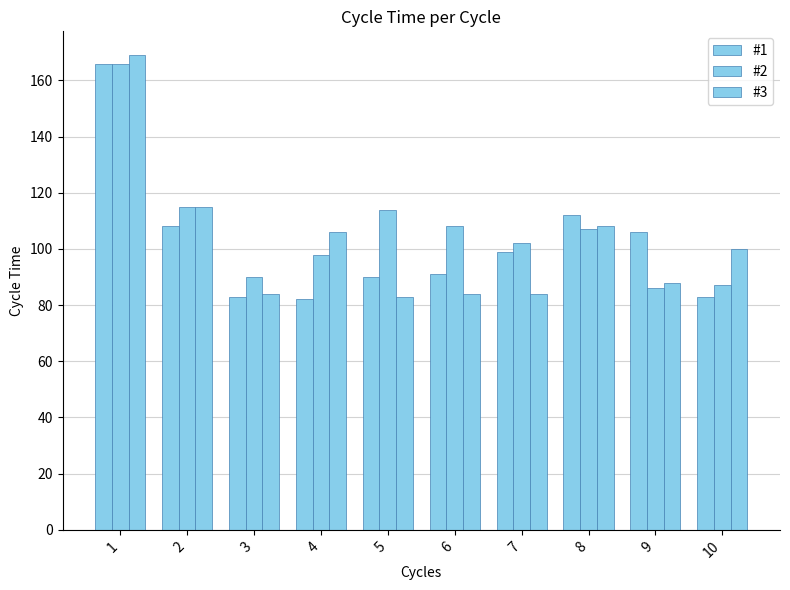

Count the number of data series in this chart.

3